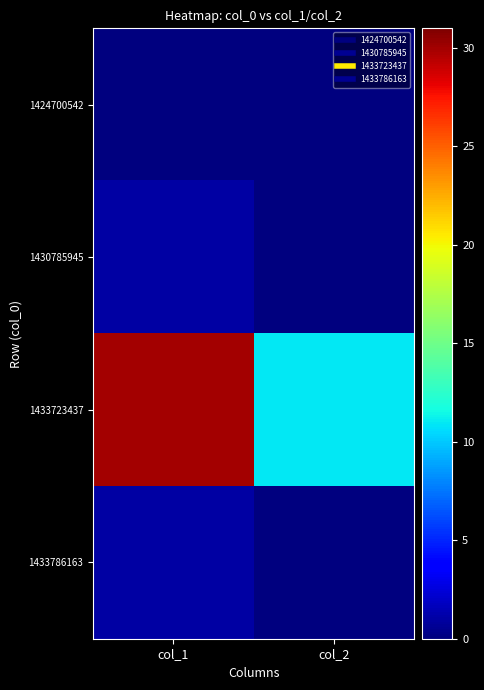

At how many categories does at least one series exceed 4?

2